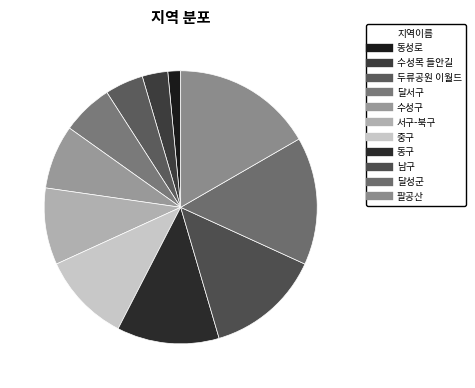

Between 서구-북구 and 동성로, which is larger?

서구-북구